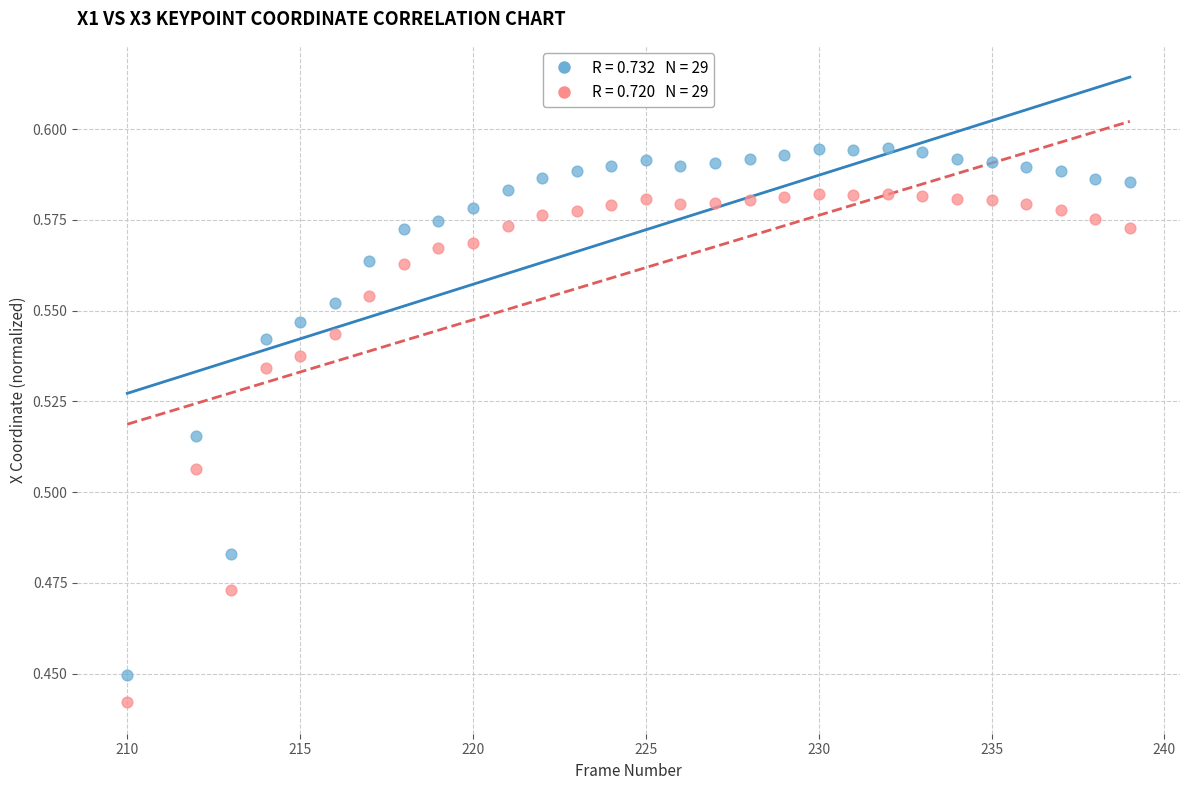

Across all data points, what is the range of X values (max minus min)?

29.0